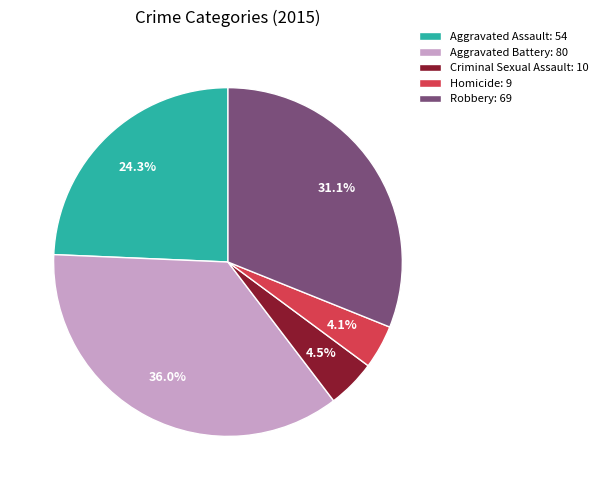

Does any single category account for the majority?

No